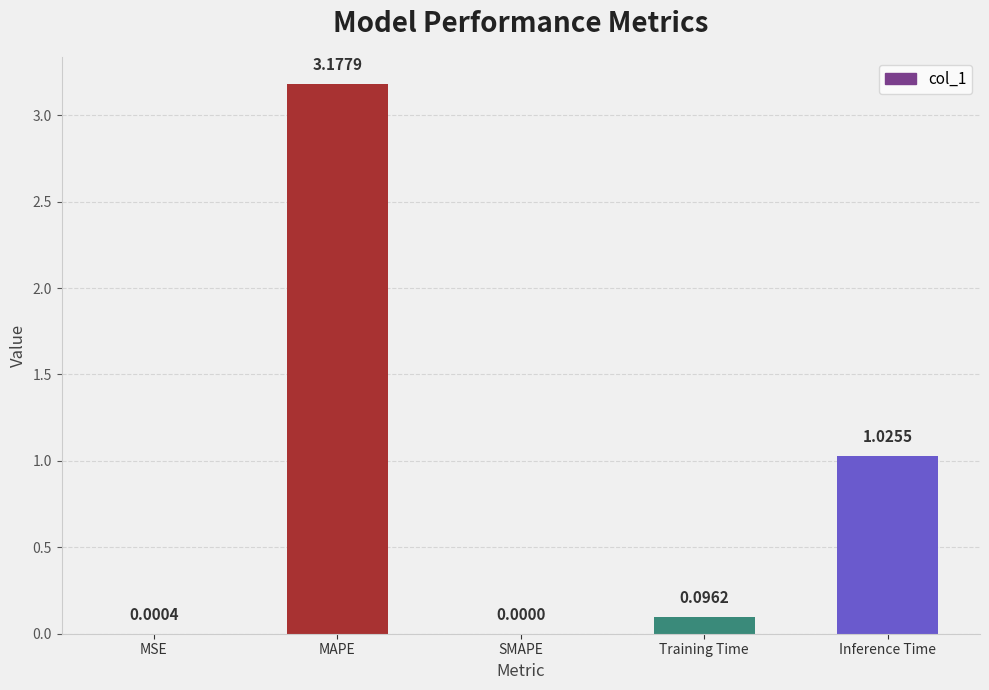

Which label corresponds to the largest value in the chart?

MAPE